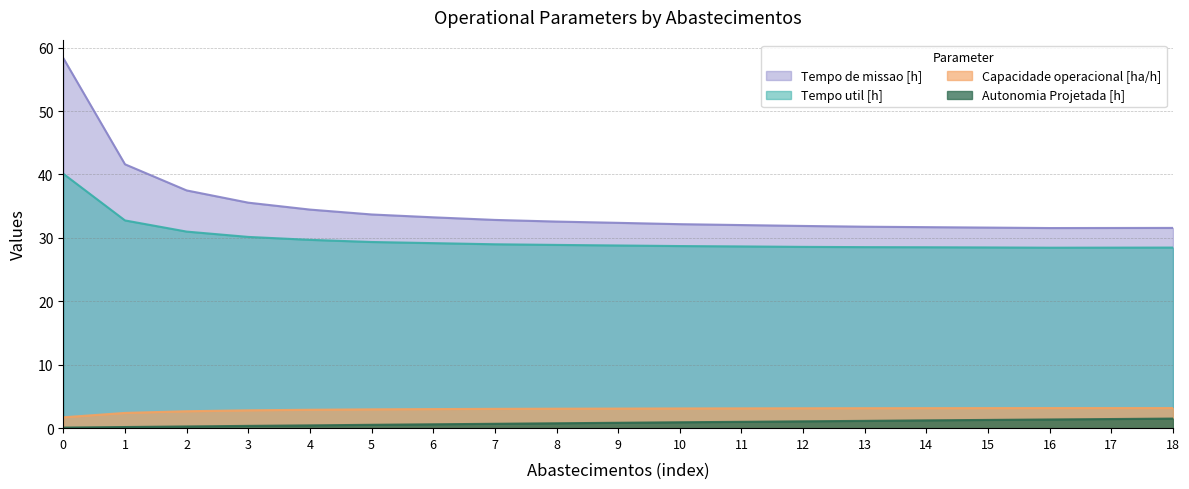

How many lines are shown in the chart?

4